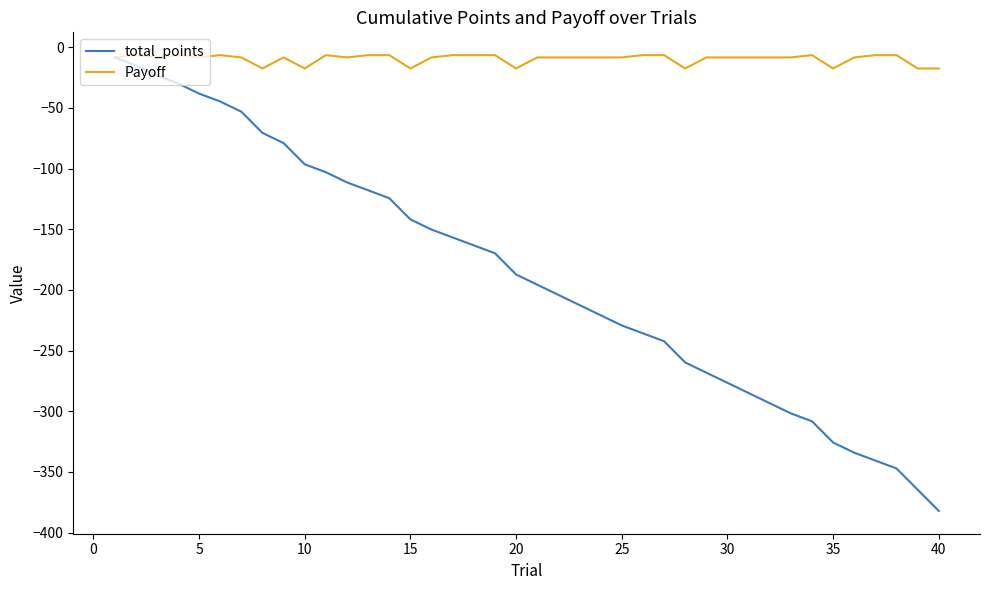

What is the minimum value for total_points?

-382.2